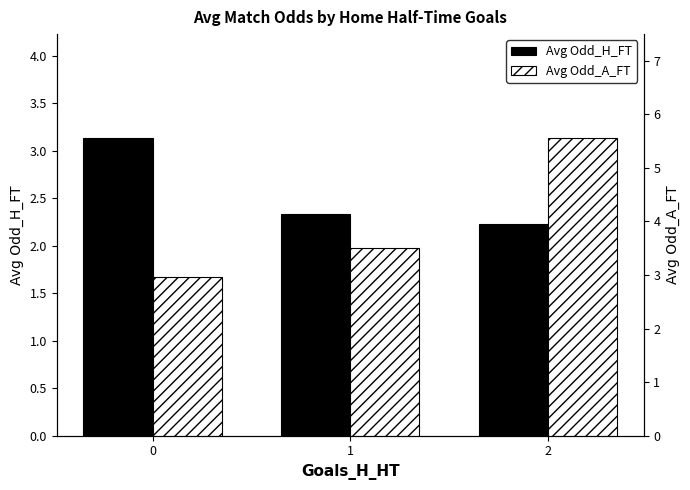

Is it true that Avg Odd_A_FT equals 3.5 at 1?

True